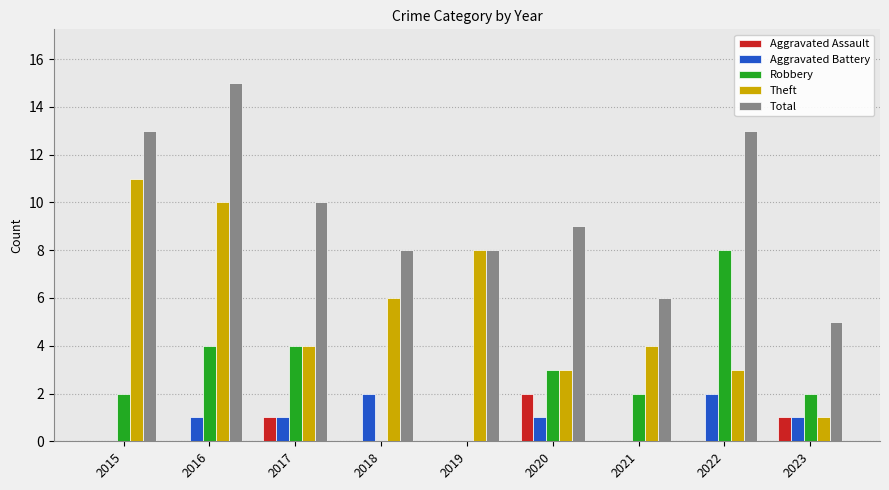

What are all the series names shown in the legend?

Aggravated Assault, Aggravated Battery, Robbery, Theft, Total